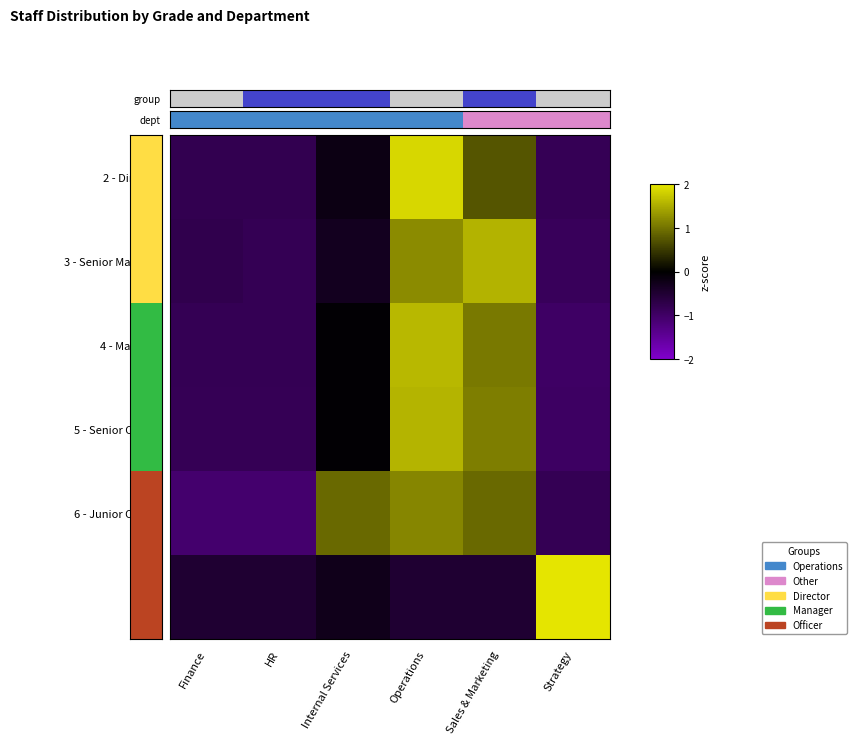

At which category is the sum across all series the highest?

Operations